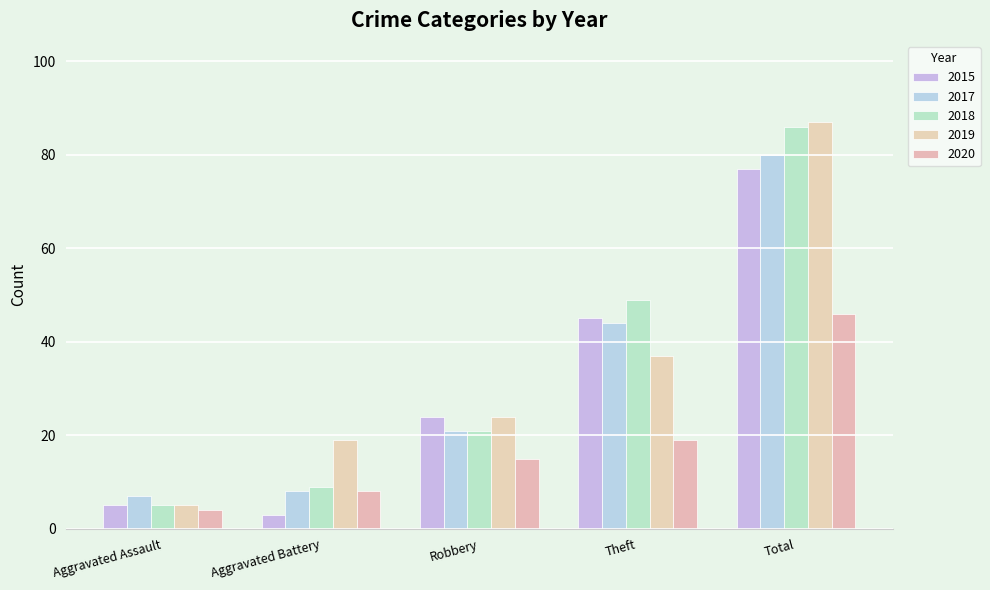

What is the difference between the maximum and second lowest values in the 2019 series?

68